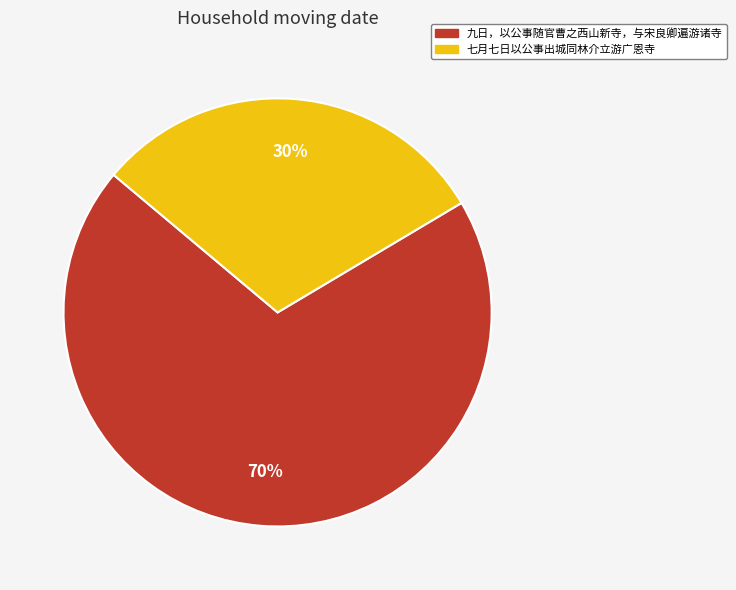

What percentage is the 七月七日以公事出城同林介立游广恩寺 slice, to the nearest percent?

30%